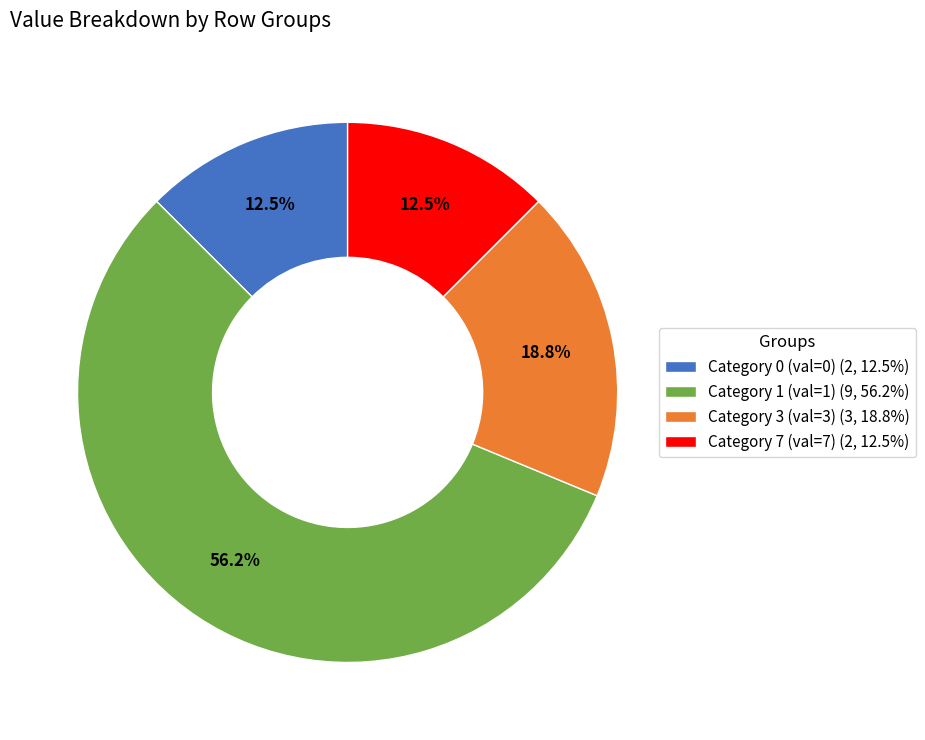

What percentage is NOT represented by Category 0 (val=0) (2, 12.5%)?

87.5%